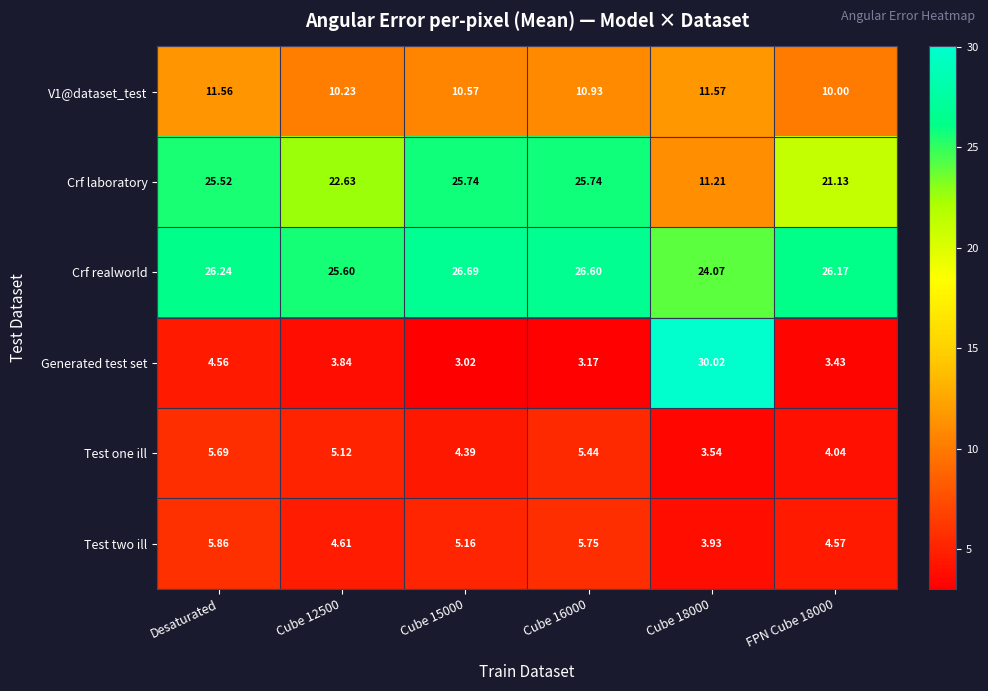

Which series has the largest total across all categories?

Crf realworld